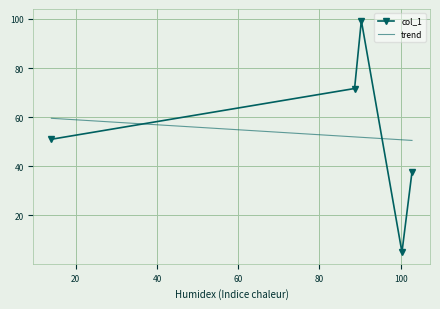

What is the difference between the second highest and second lowest values?

34.1